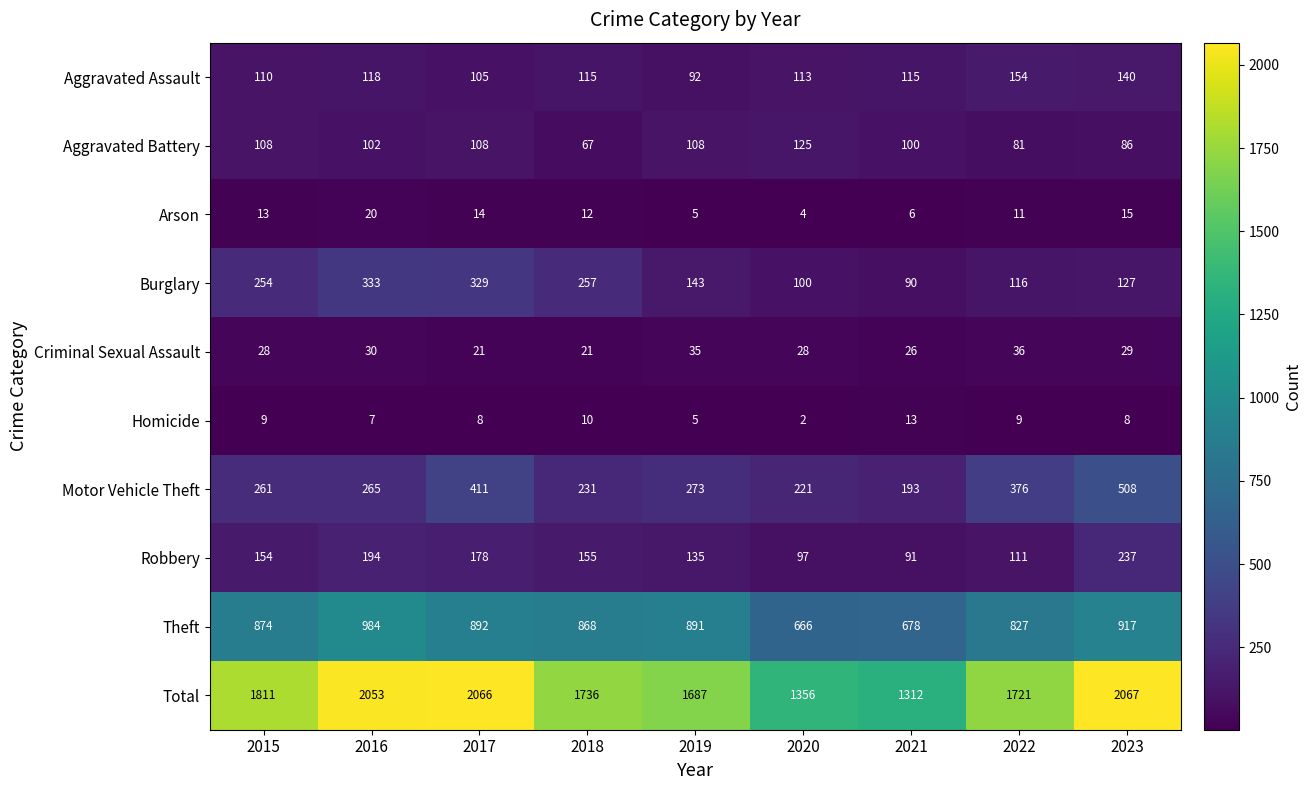

How many distinct data groups are displayed?

10